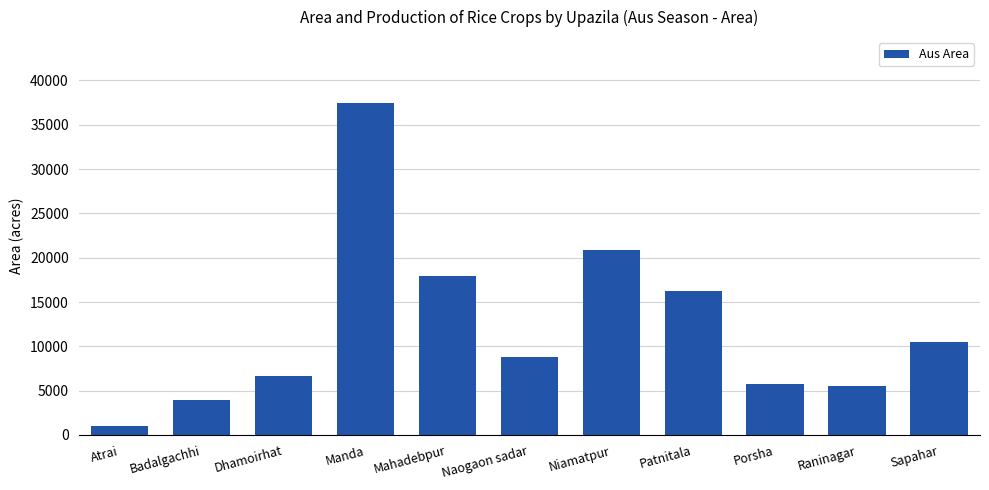

What is the label of the 3rd bar from the right?

Porsha